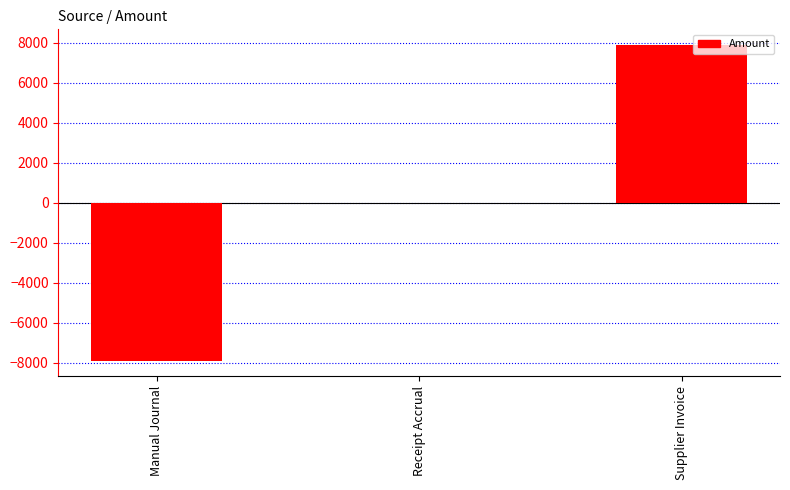

What value does the data have at Supplier Invoice?

7888.5